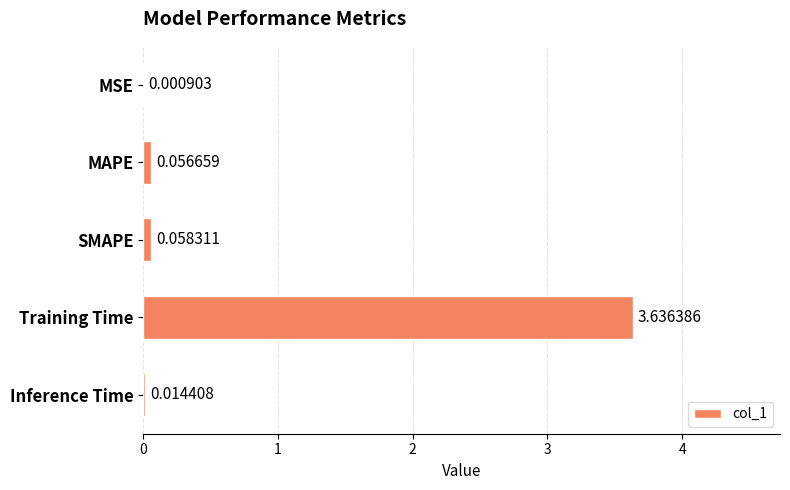

At which category does the chart reach its peak across all series?

Training Time